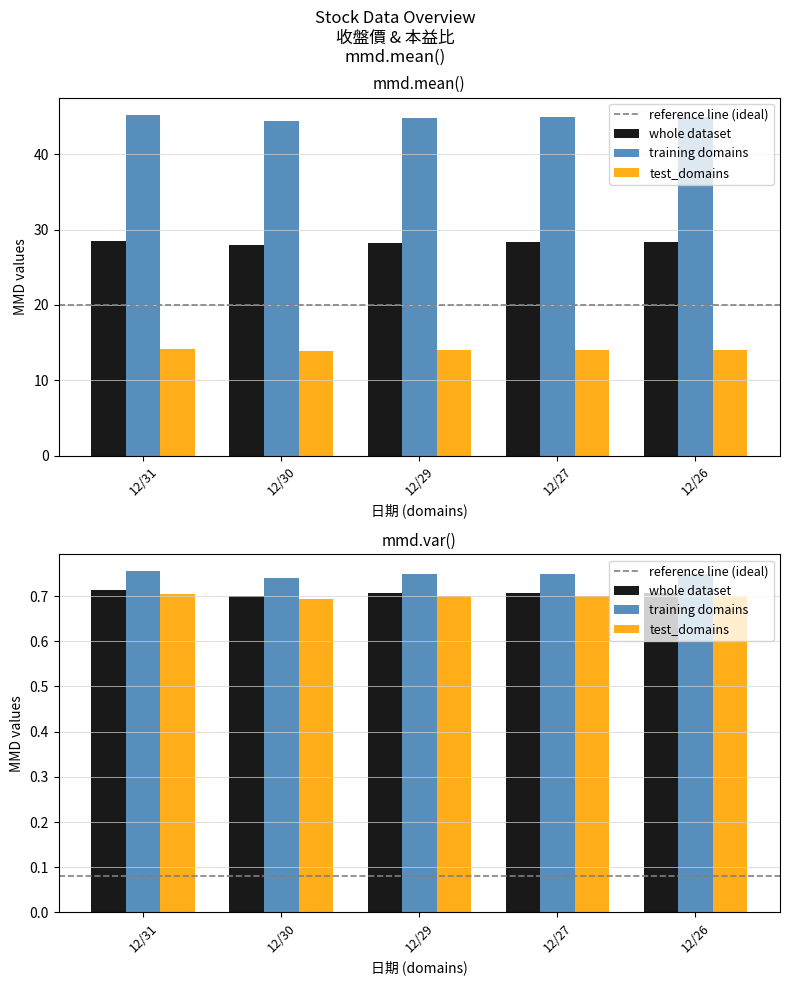

What is the sum of all training domains values?

3.5